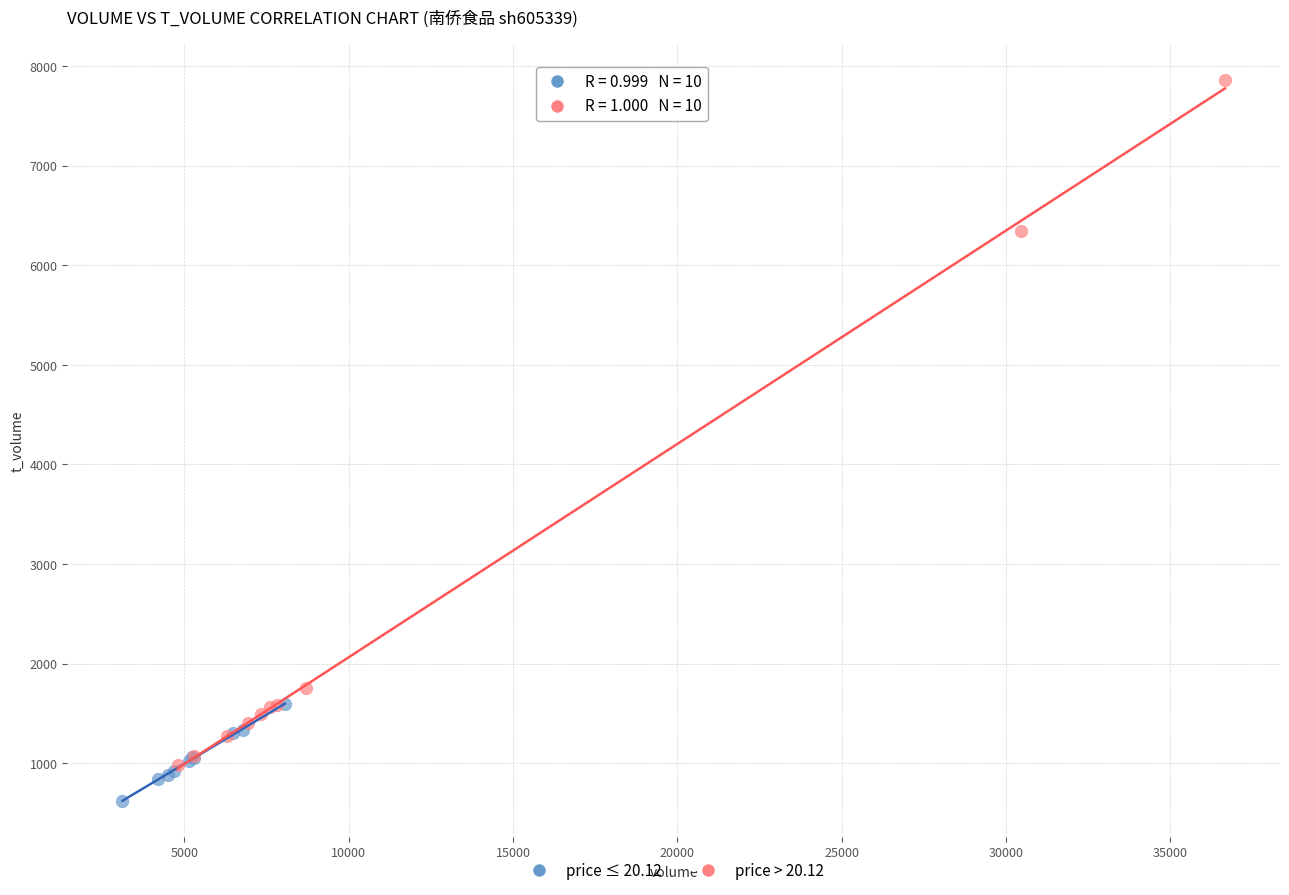

Which series contains the lowest Y value?

price ≤ 20.12